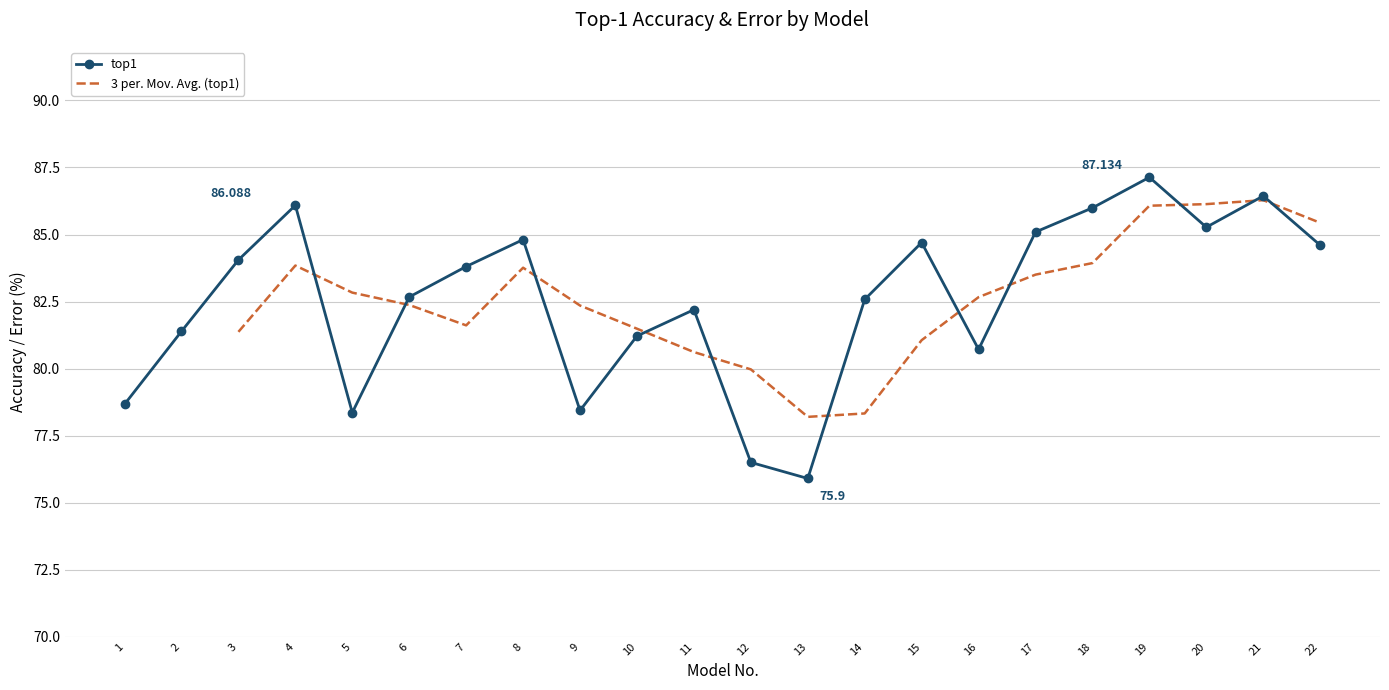

What is the difference between the values at 3 and 7?

0.2